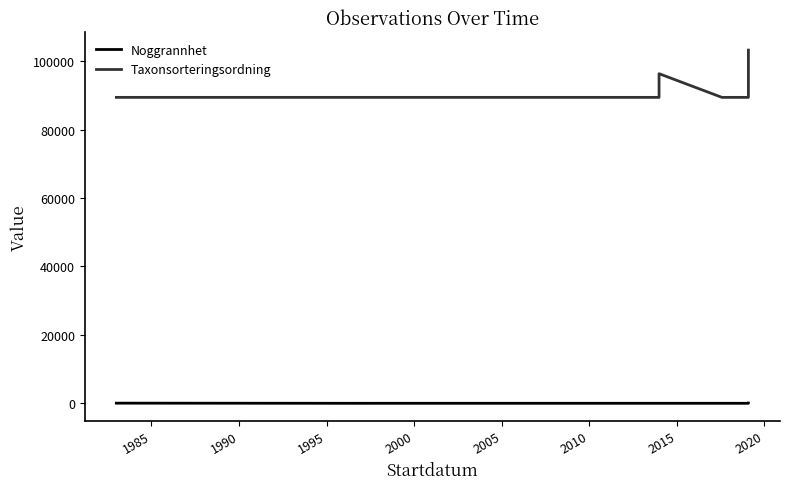

What is the minimum value shown in the chart?

5